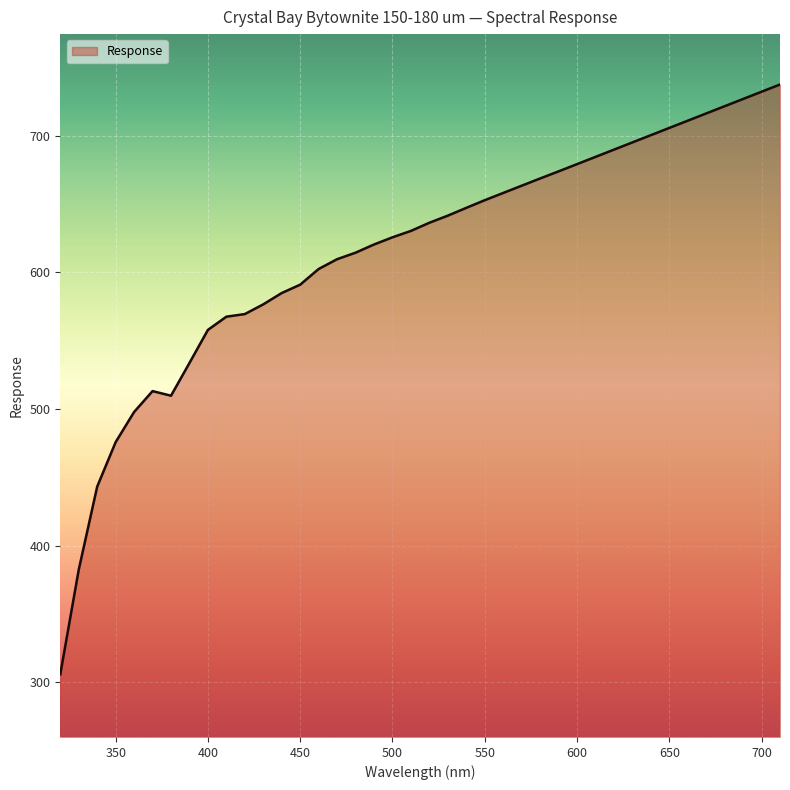

What is the average value?

613.8